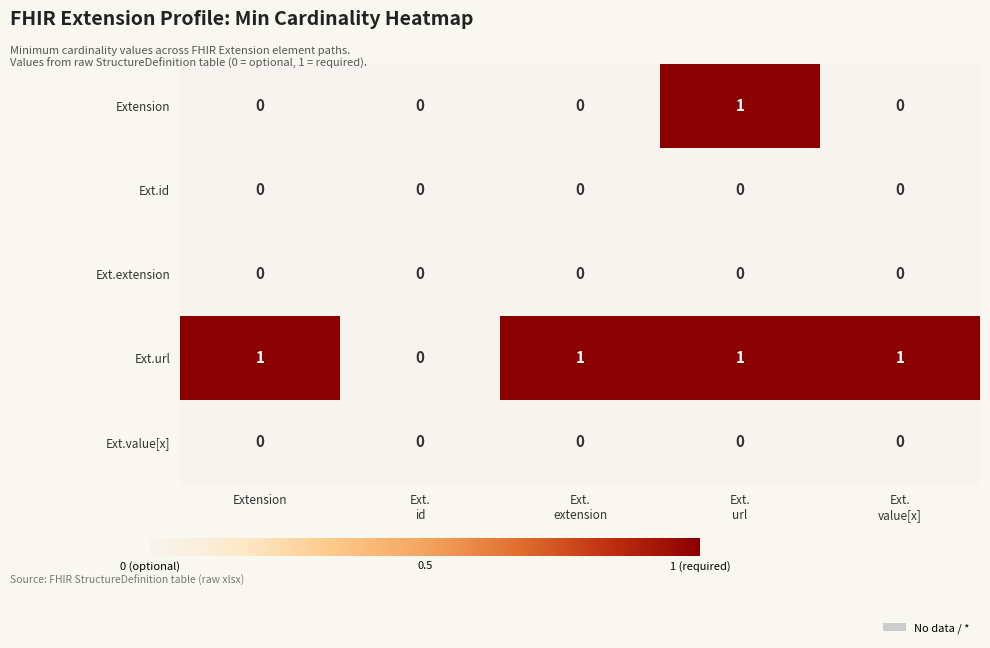

True or false: Extension has a value of 0 at Extension.

True